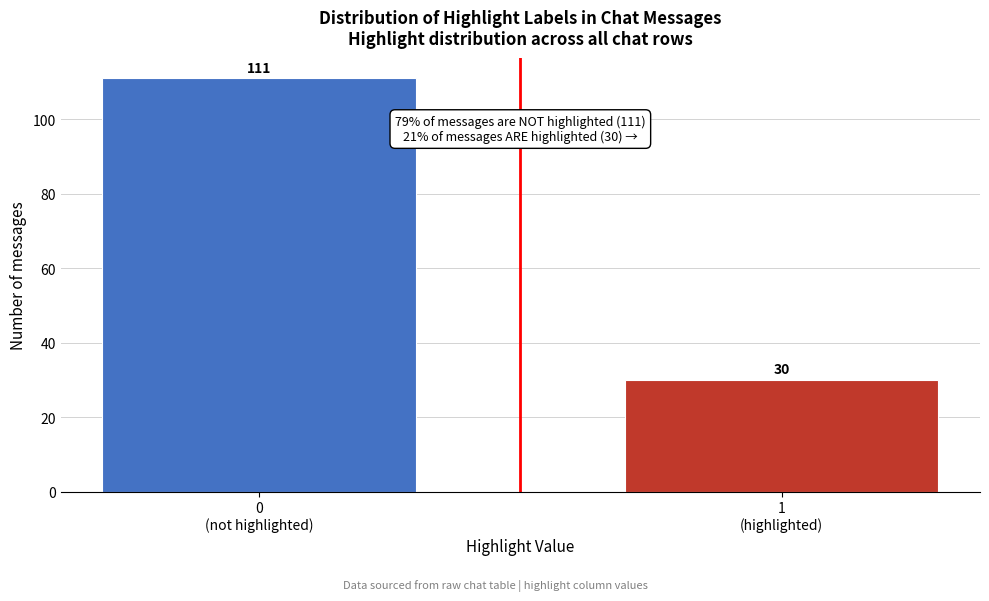

Reading left to right, list all the values displayed in this chart.

111	30